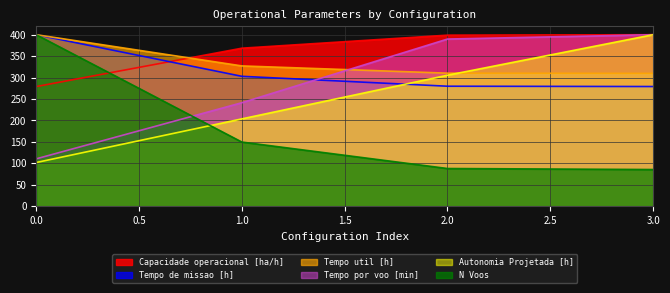

Rank the series at 2 from highest to lowest value.

Capacidade operacional [ha/h], Tempo por voo [min], Tempo util [h], Autonomia Projetada [h], Tempo de missao [h], N Voos